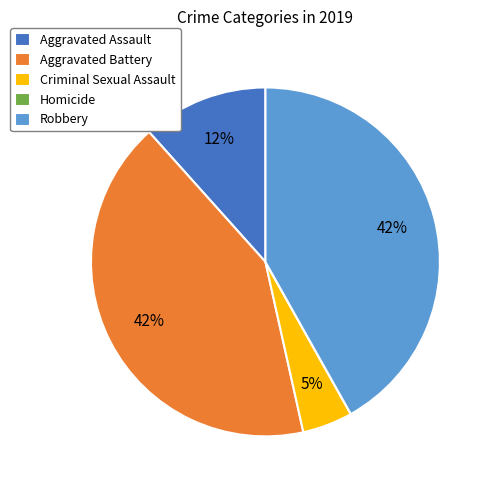

Combined, do Aggravated Battery and Robbery account for over 50%?

Yes